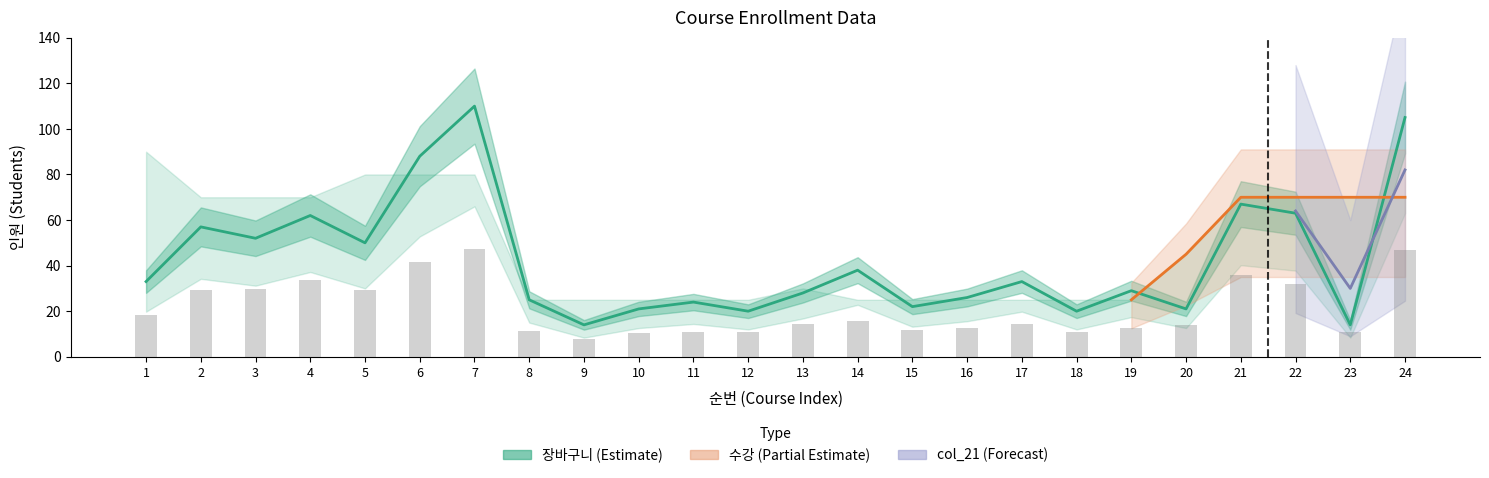

What is the sum of the 수강 values at 10 and 4?

95